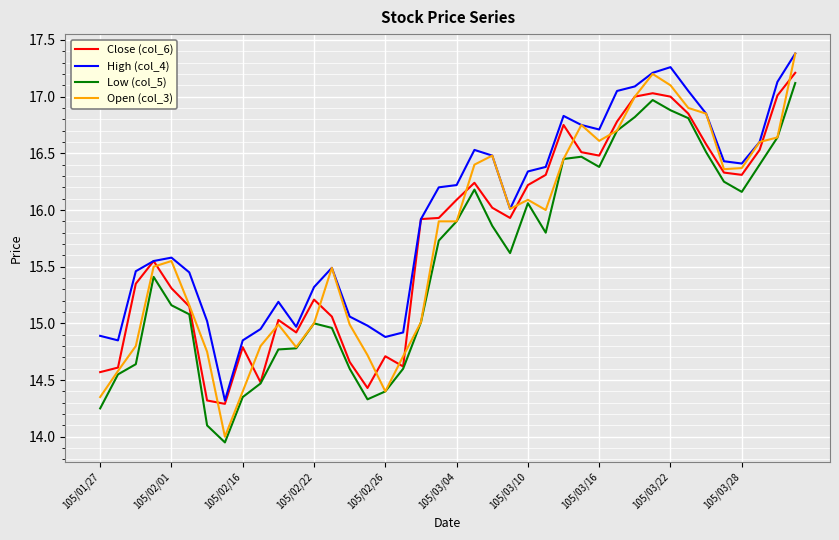

What is the maximum value shown in the chart?

17.4